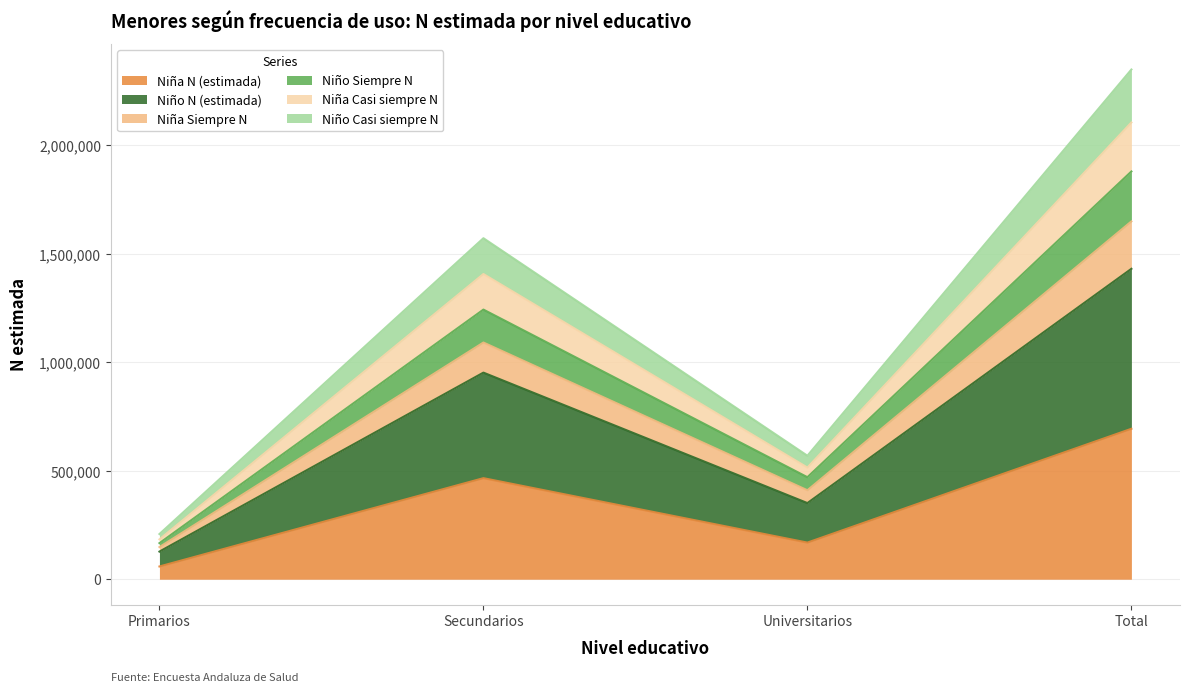

What is the highest value of the Niña N (estimada) series?

693540